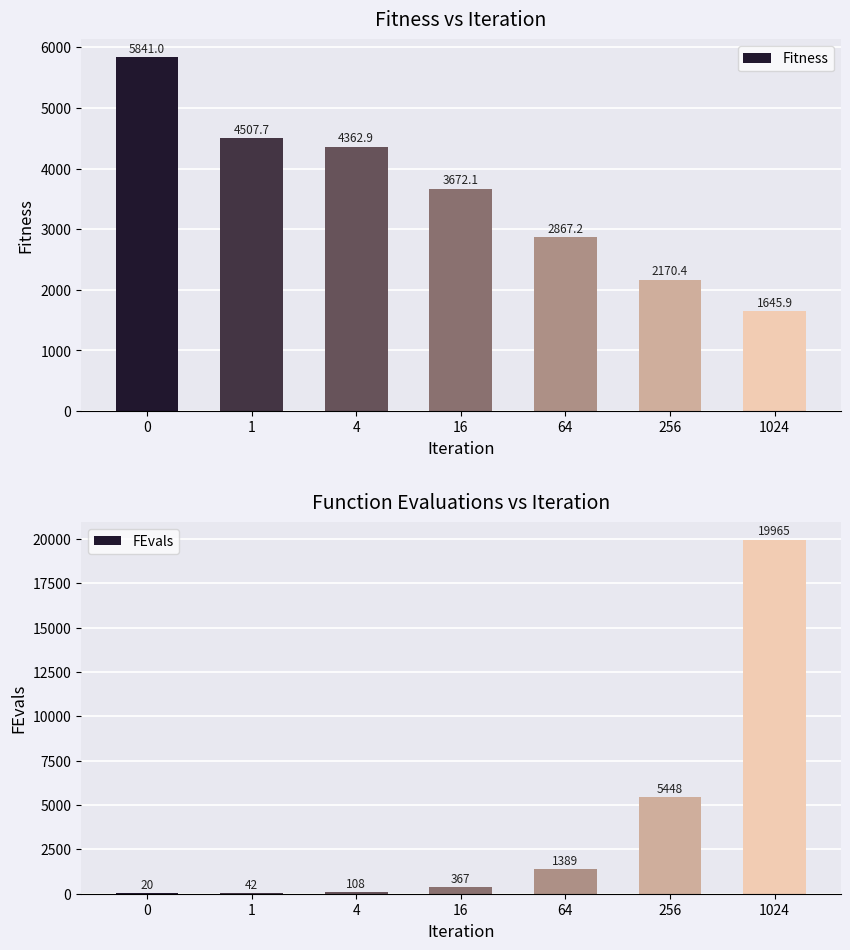

Which category has the lowest value in the Fitness series?

1024